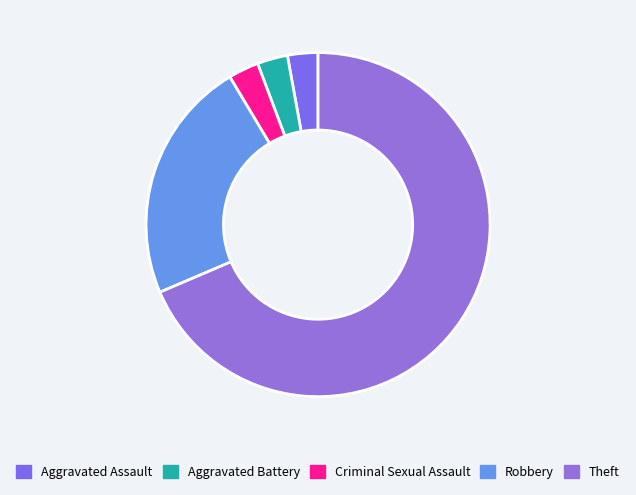

Is it true that Theft is 69% of the pie?

True